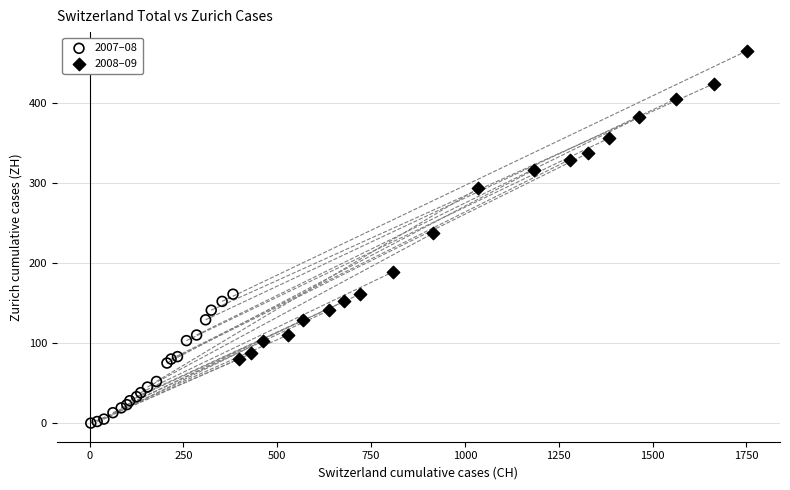

Which series reaches the minimum Y coordinate?

2007–08